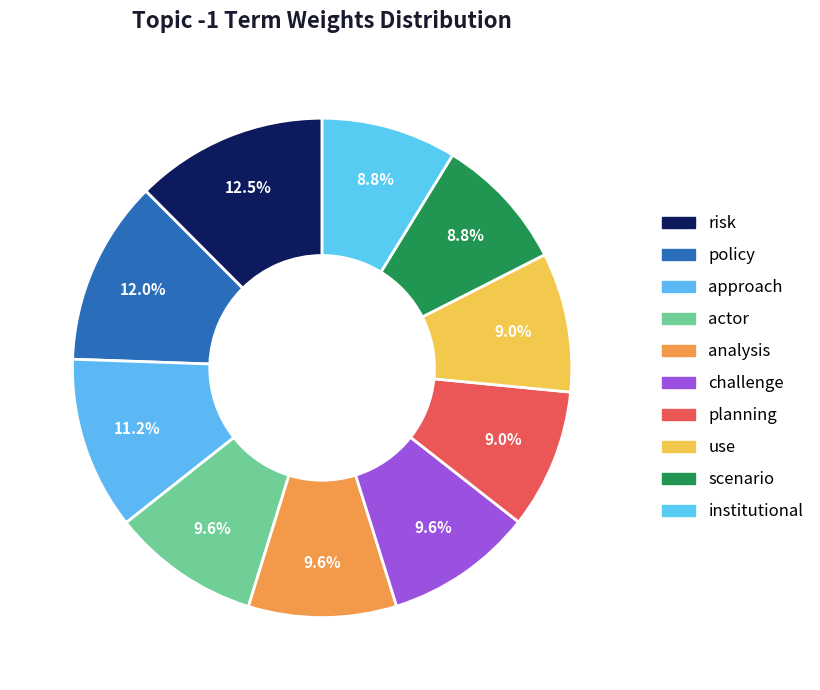

Is use the majority of the pie?

No